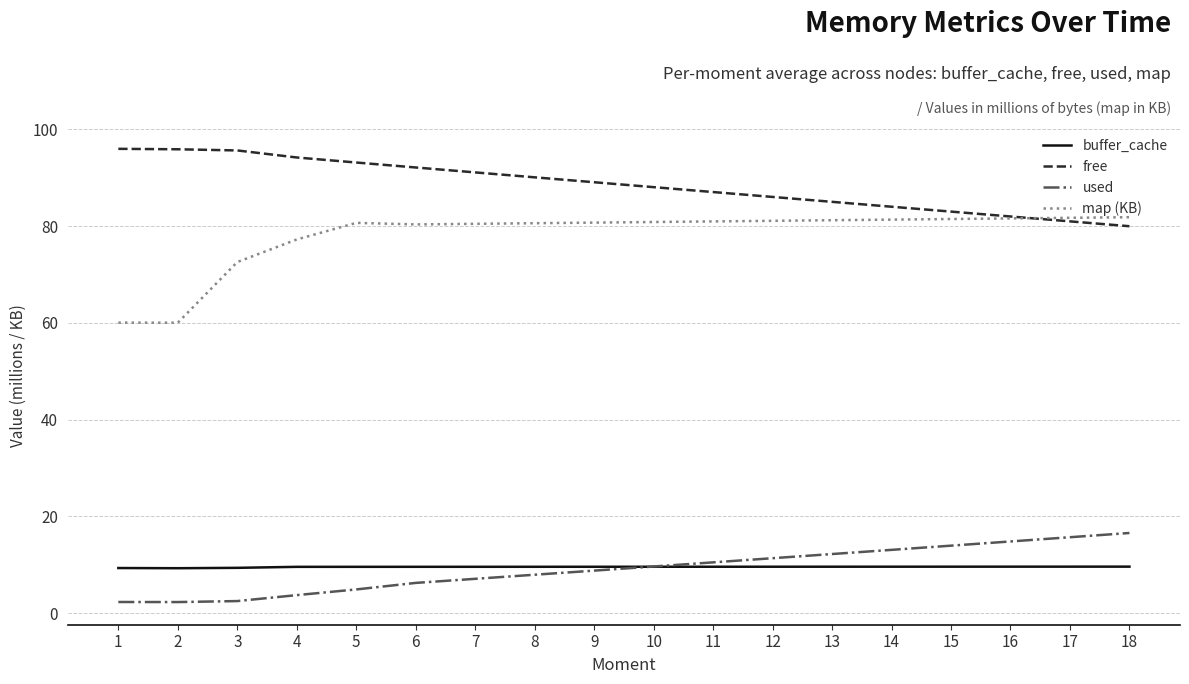

Which series has the largest total across all categories?

free